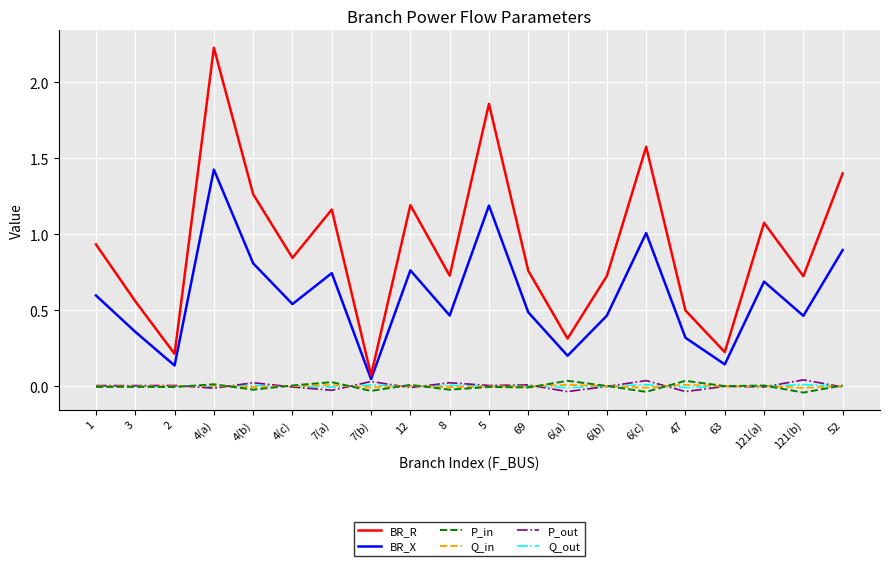

How many categories are shown in the chart?

20